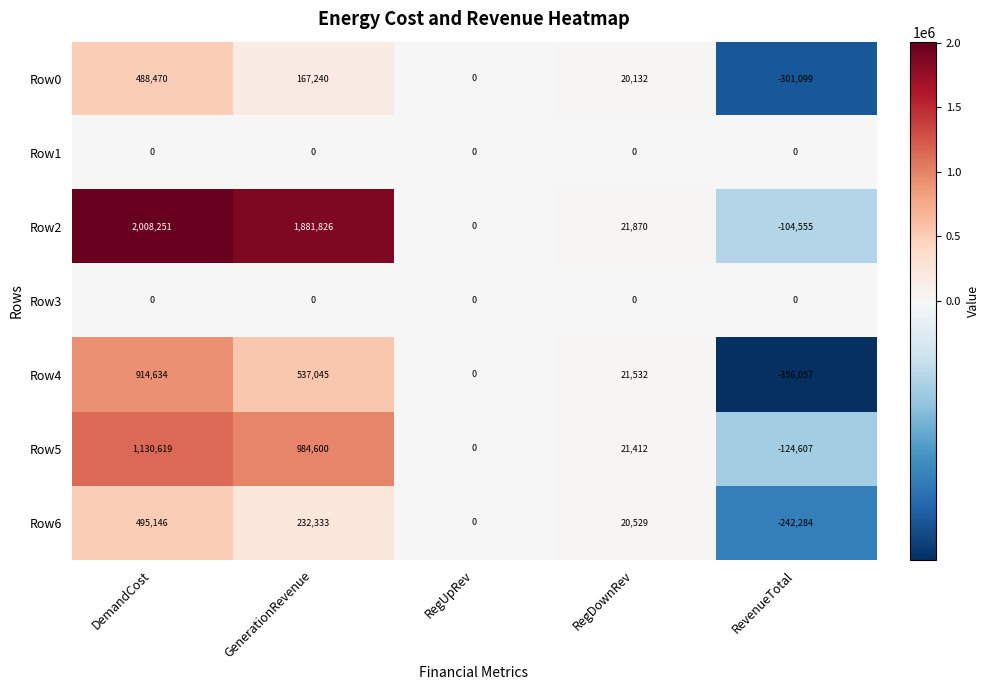

Between GenerationRevenue and RegUpRev, which series saw the biggest shift?

Row2